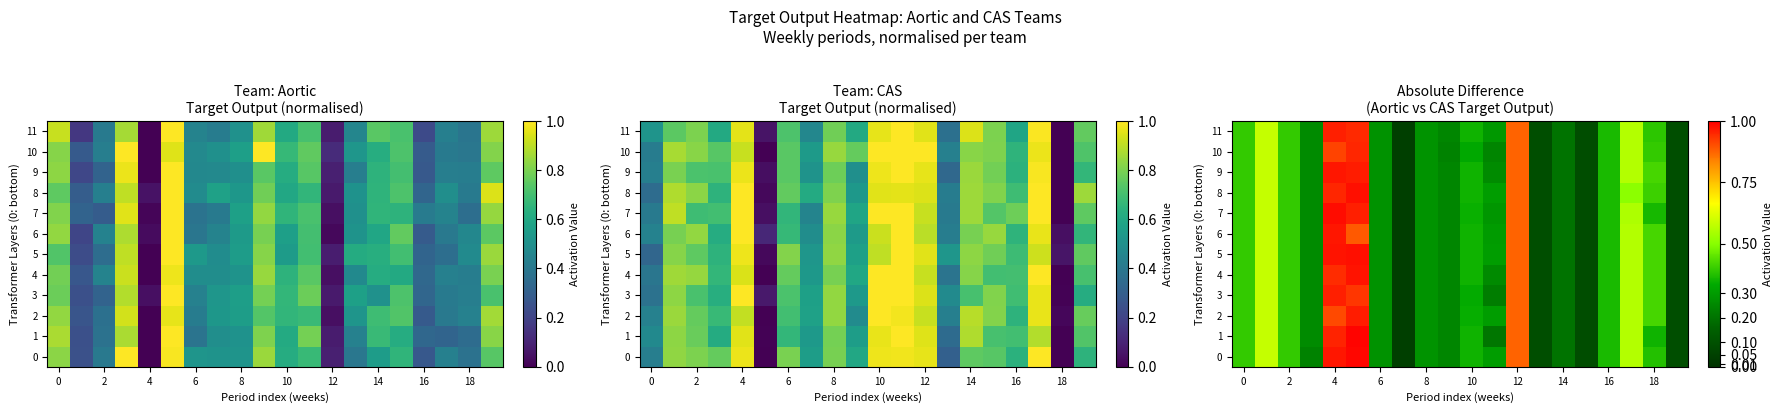

What is the difference between the second highest and minimum values in the 6 series?

0.8